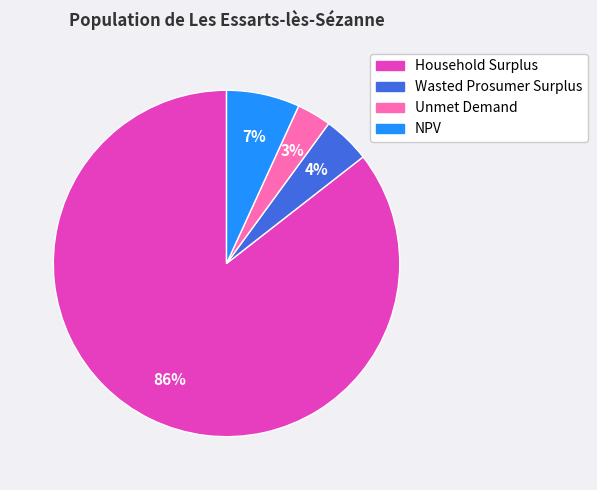

Is it true that Wasted Prosumer Surplus is 4% of the pie?

True